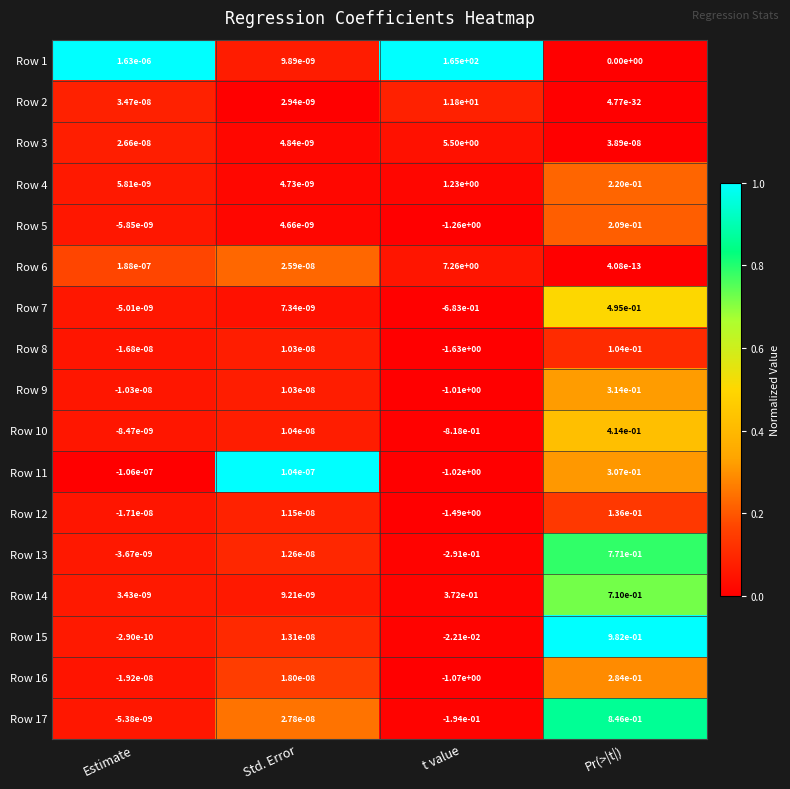

The value of Row 3 at Std. Error is 0.0. True or false?

True